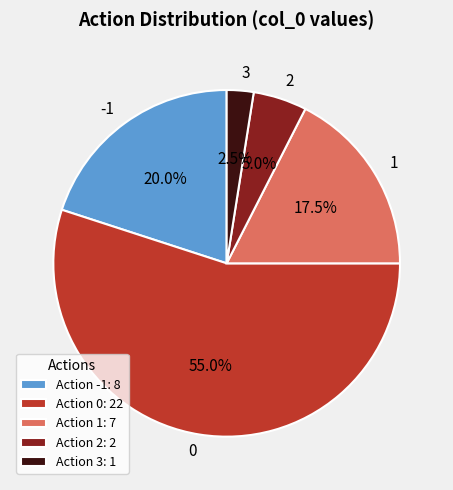

Approximately how many times larger is the value at -1 compared to 0?

0.4